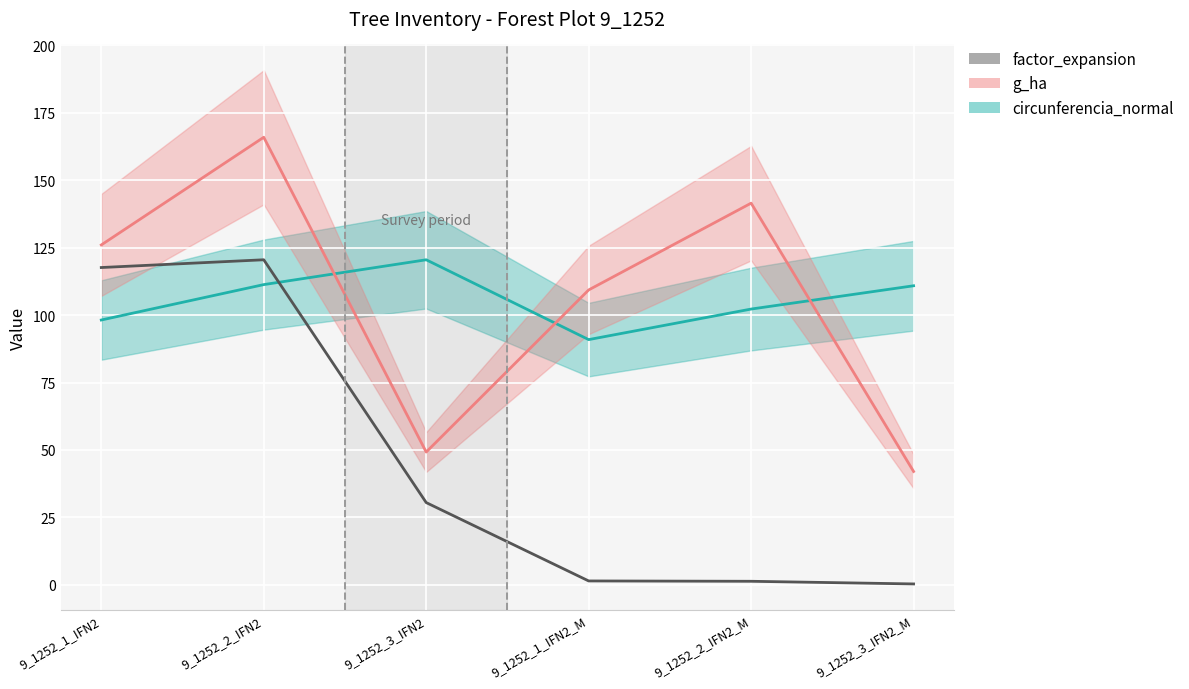

What is the ratio of the value at 9_1252_3_IFN2 to the value at 9_1252_2_IFN2?

0.3